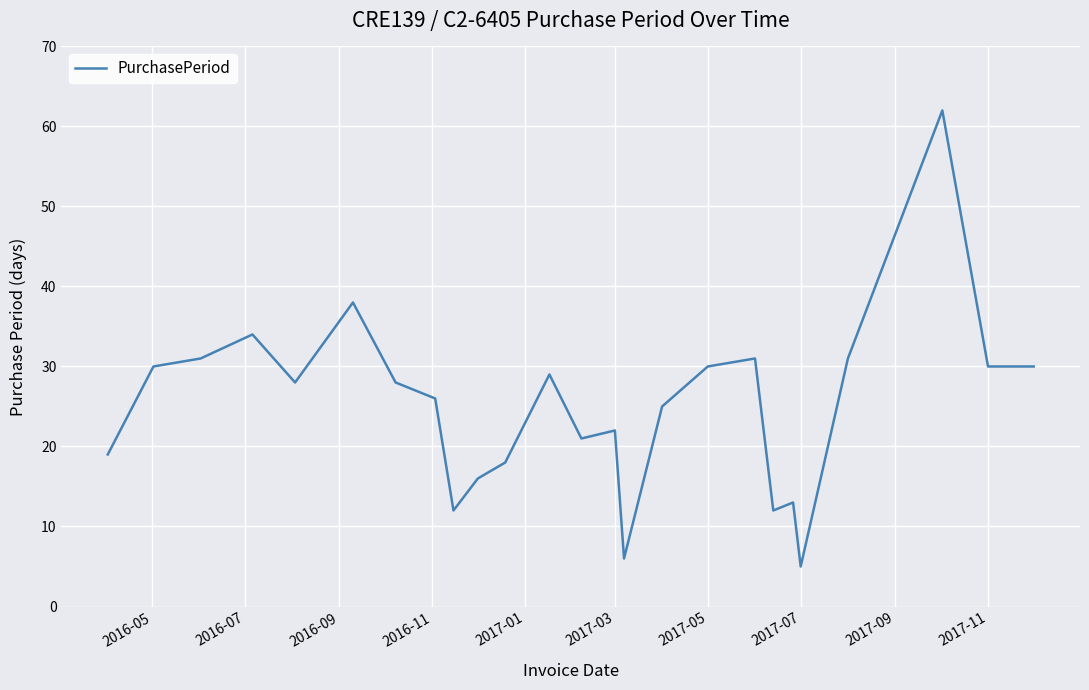

What is the maximum value shown in the chart?

62